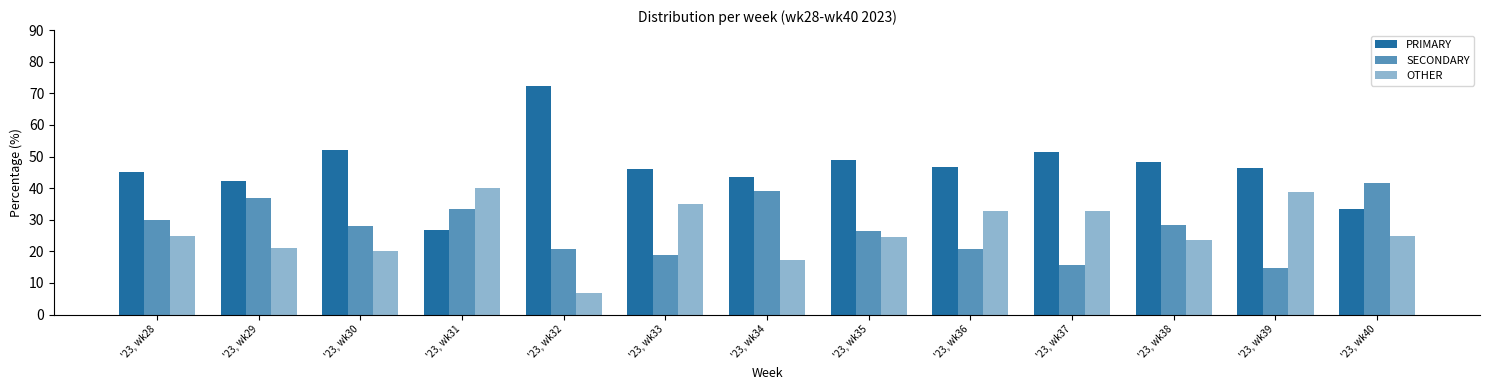

The value of PRIMARY at '23, wk40 is 21.1. True or false?

False